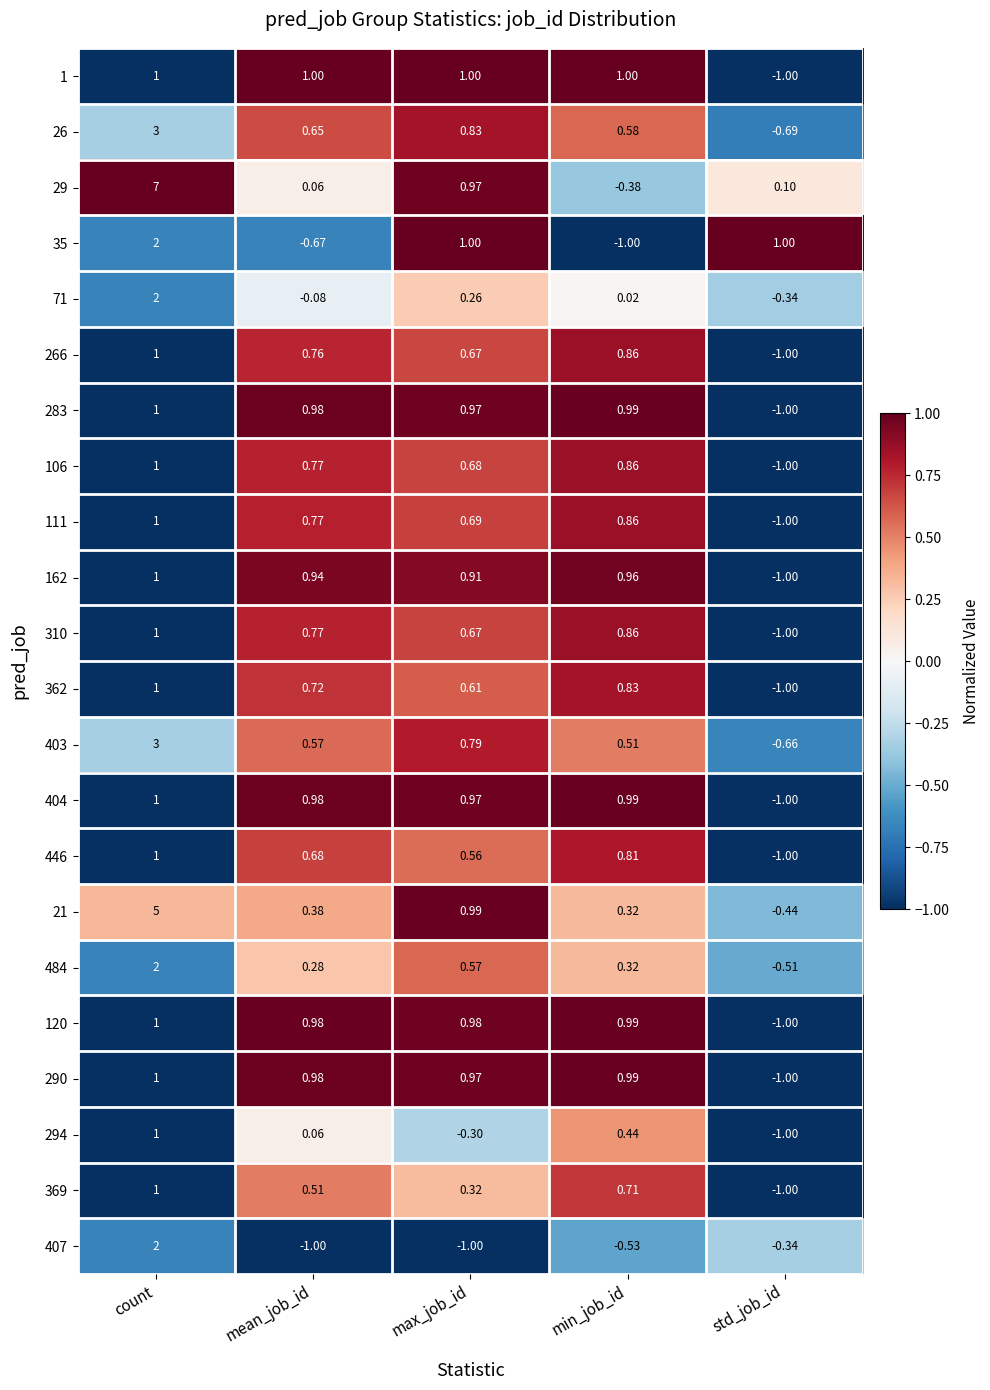

Which series has the widest spread of values?

29